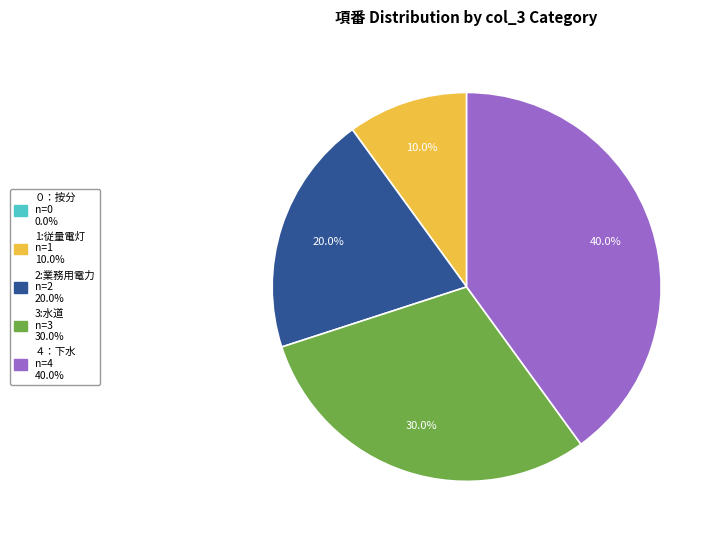

To the nearest percent, what is the combined percentage of 3:水道 and ４：下水?

70%